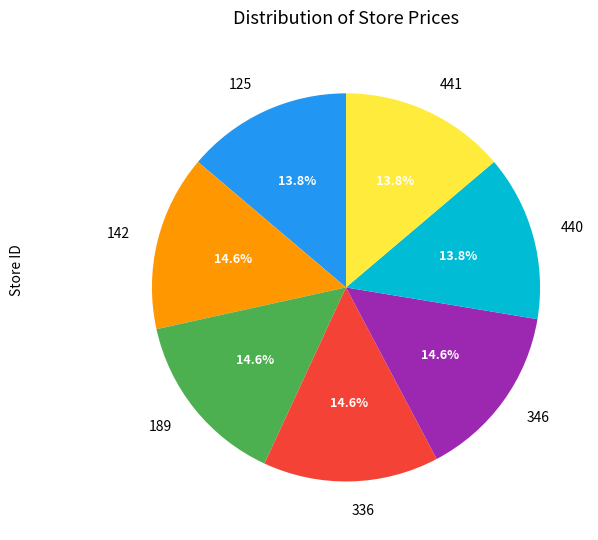

Count the number of slices in the pie.

7